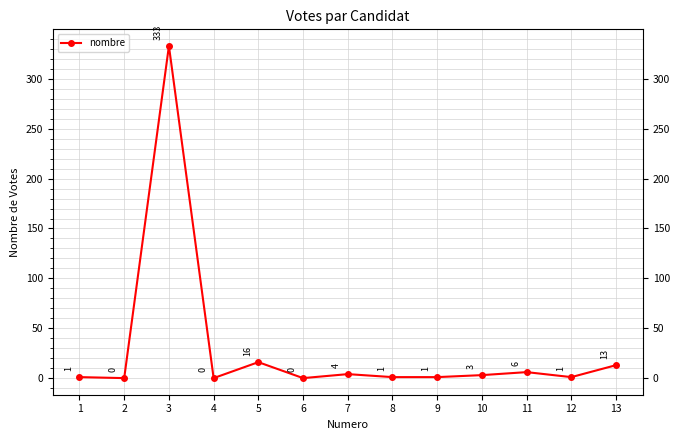

What is the sum of the values at 1 and 10?

4